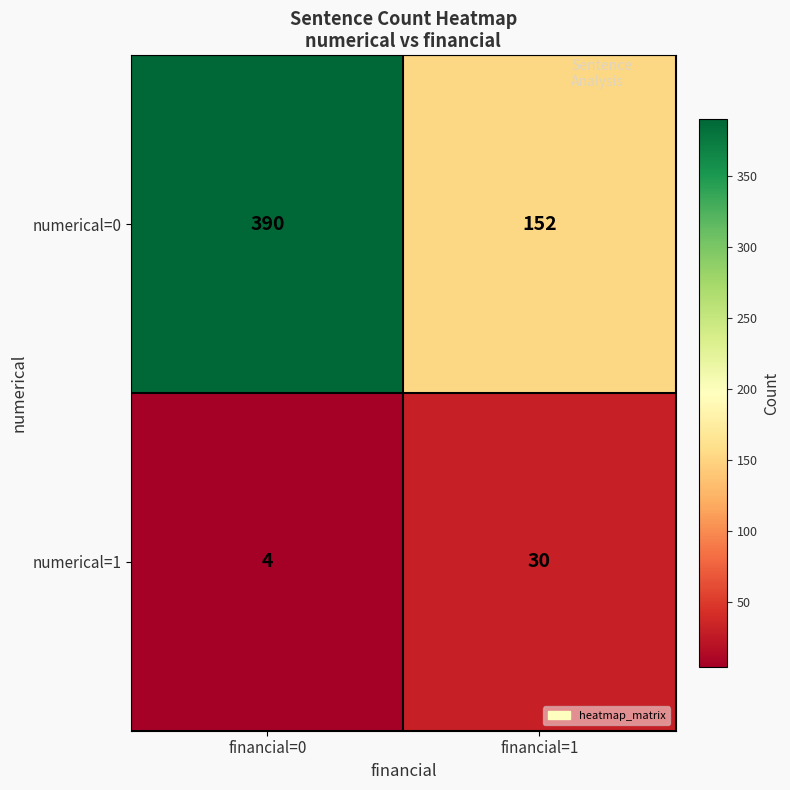

Read the numerical=0 value at financial=1, to the nearest 5.

150